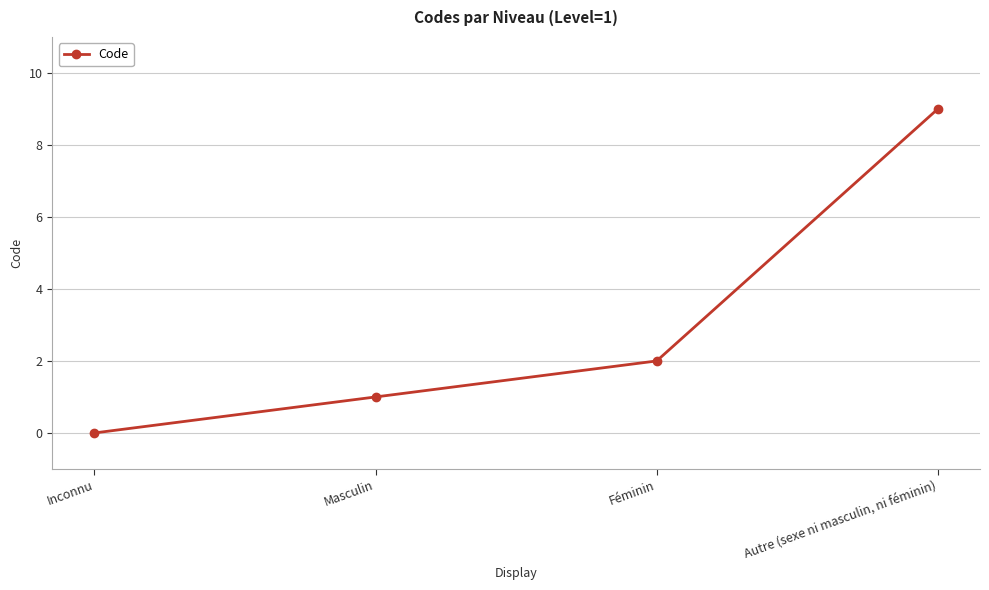

How many data points does each series have?

4